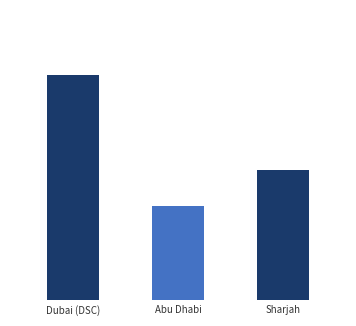

Rank the categories by value from lowest to highest.

Abu Dhabi, Sharjah, Dubai (DSC)